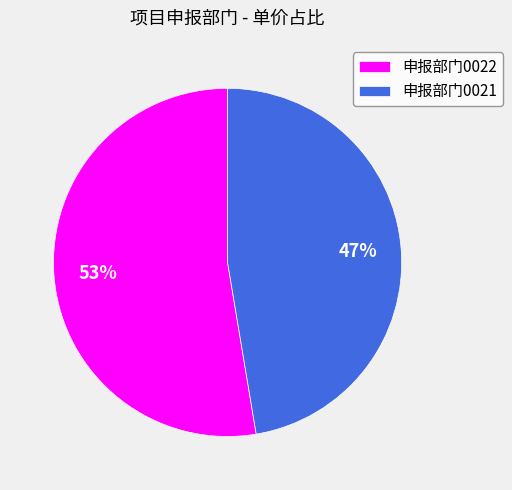

Do 申报部门0022 and 申报部门0021 together represent more than half of the pie?

Yes